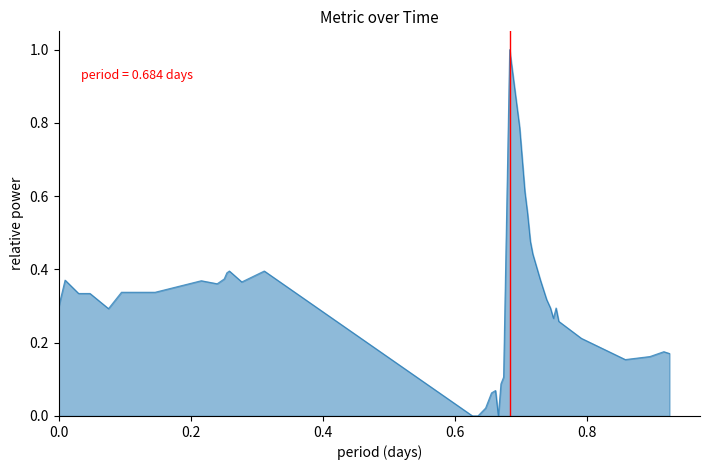

What is the maximum value shown in the chart?

1.0